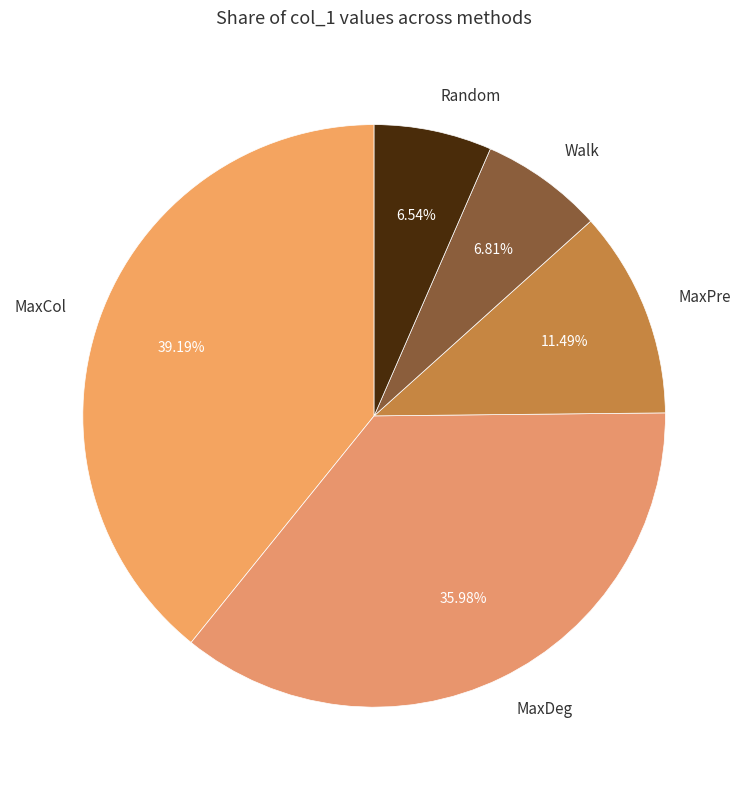

Which slice is the largest?

MaxCol